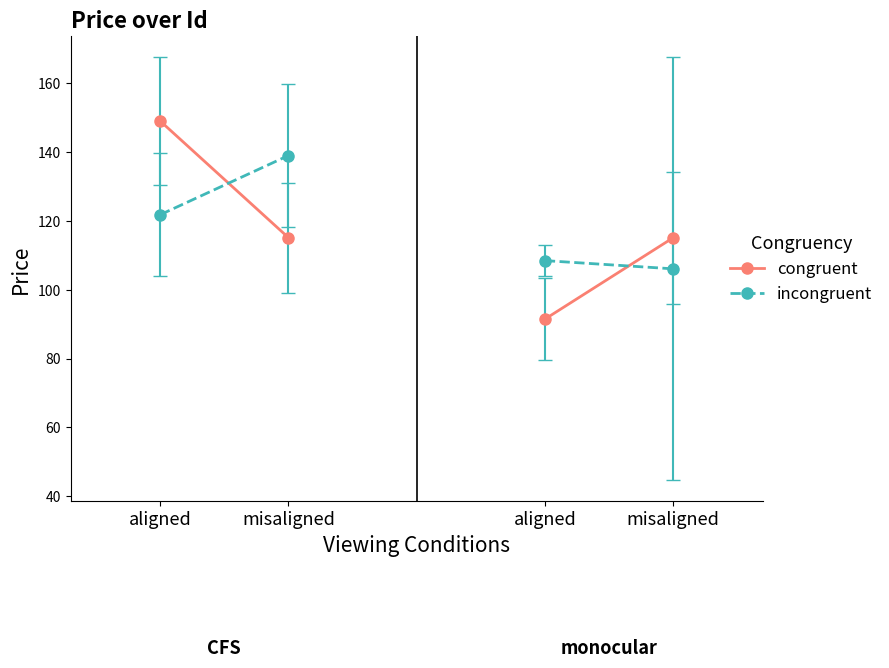

What is the label of the 1st point from the left?

aligned